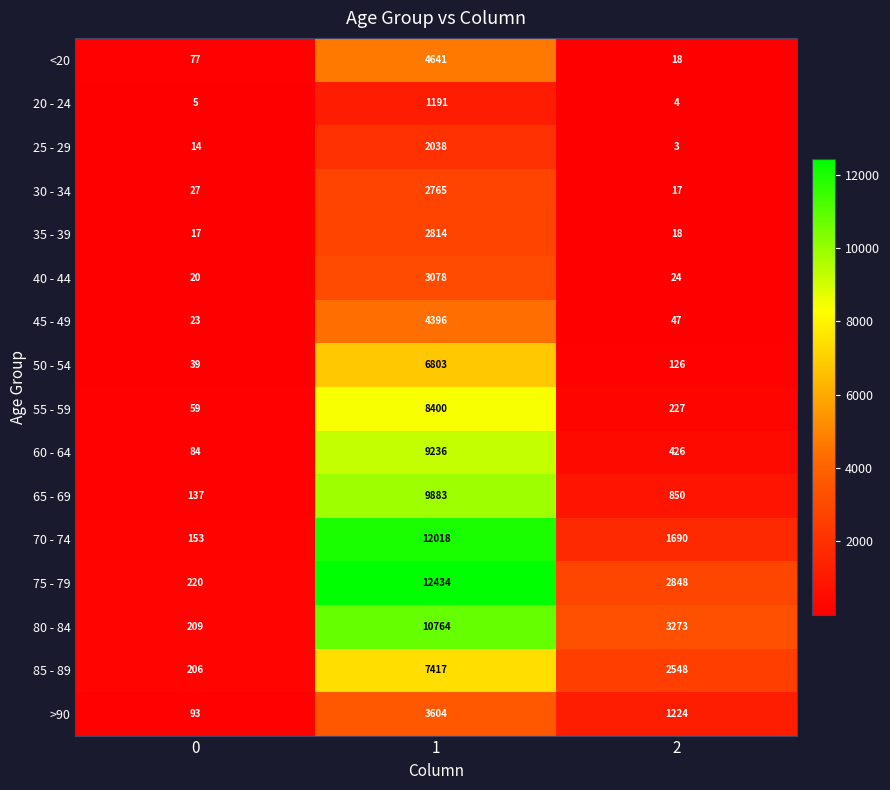

Is the value of 60 - 64 at 1 greater than the value of 55 - 59 at 1?

Yes